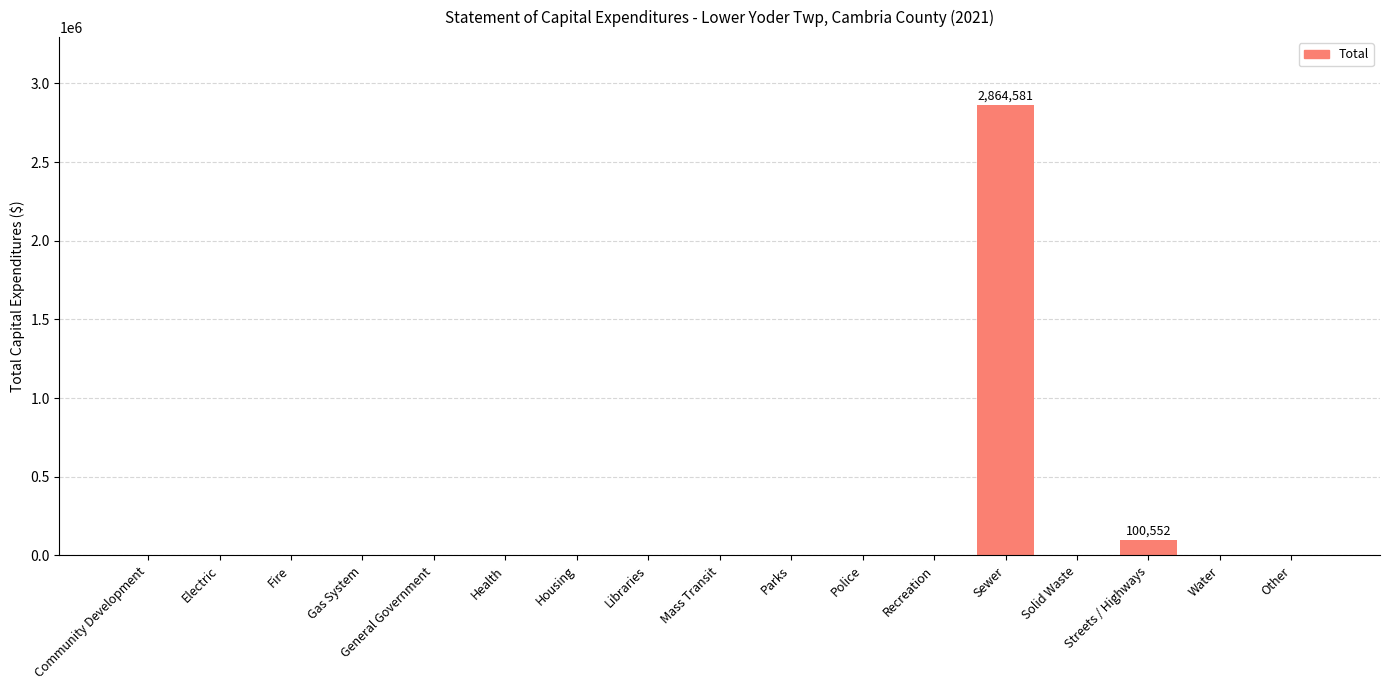

Which label corresponds to the largest value in the chart?

Sewer